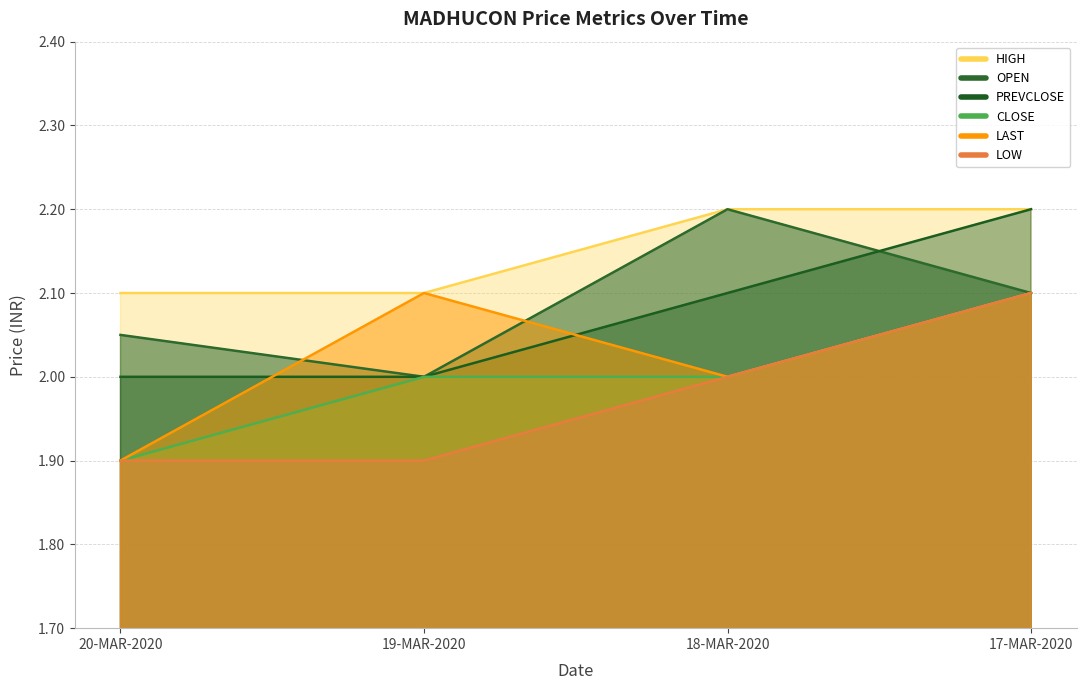

What is the maximum value shown in the chart?

2.2